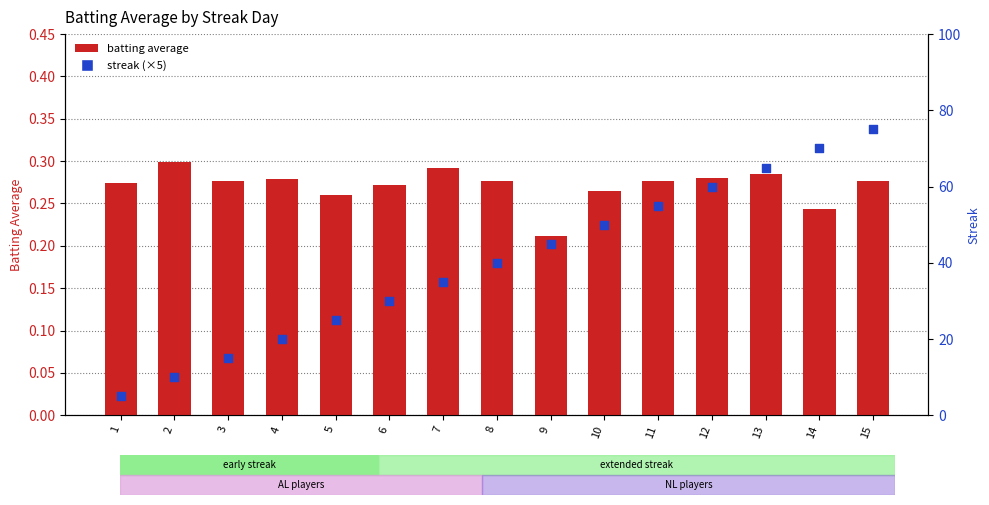

What is the total value across all series at 14?

70.2